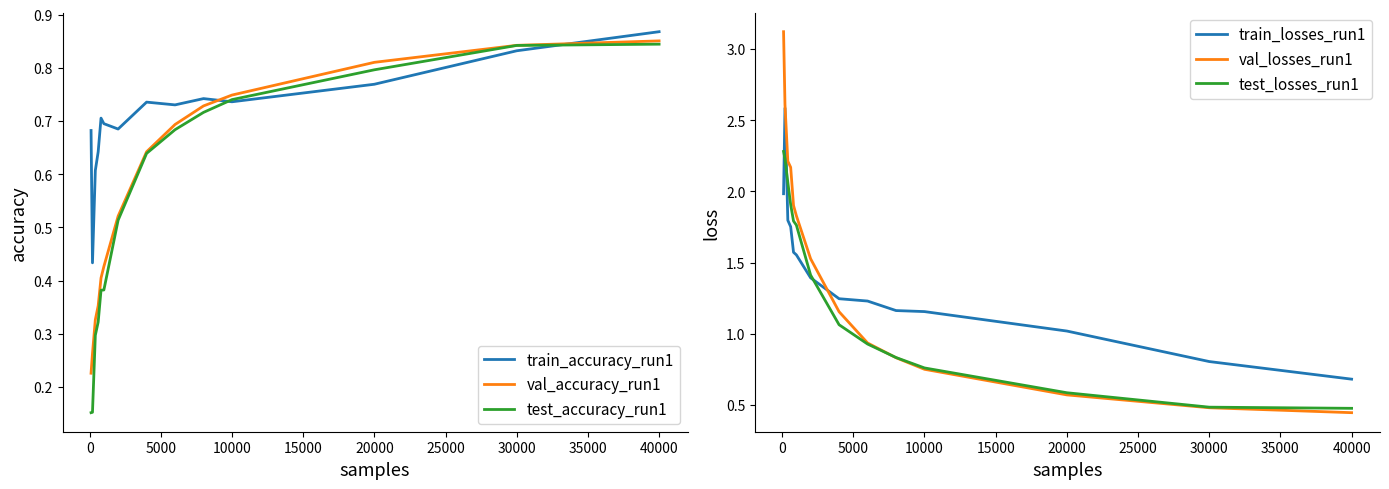

How many interior local peaks does the train_accuracy_run1 series have?

3